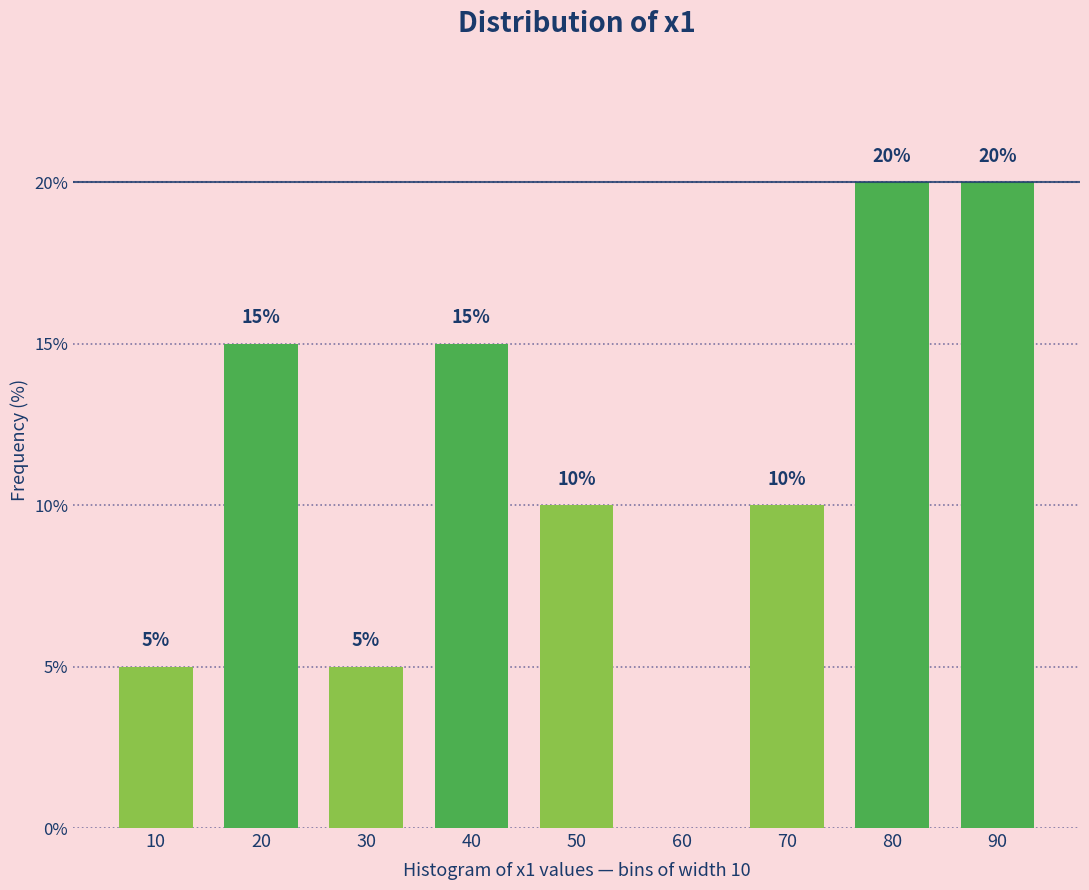

Reading left to right, extract all data points from this chart.

10=5	20=15	30=5	40=15	50=10	60=0	70=10	80=20	90=20